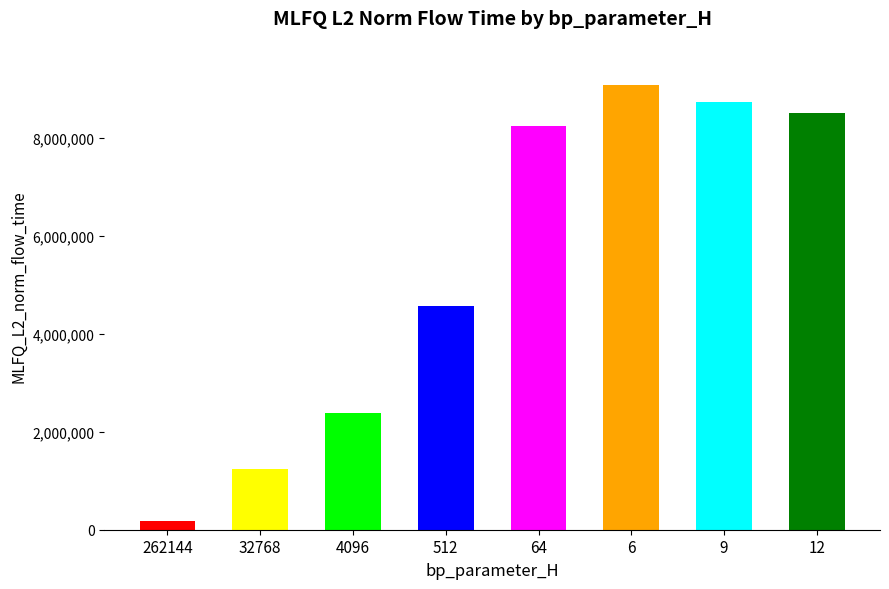

The chart shows a value of 8735585.4 at 9. True or false?

True